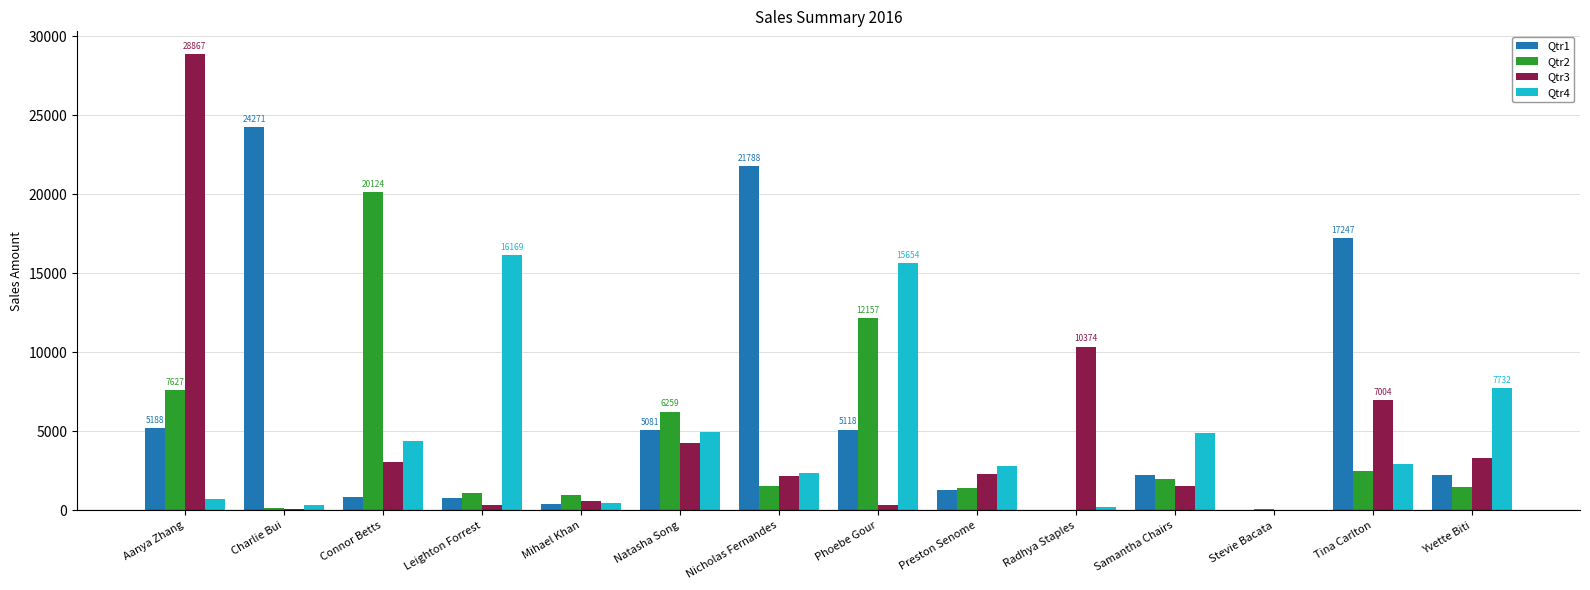

What is the maximum value for Qtr1?

24271.3